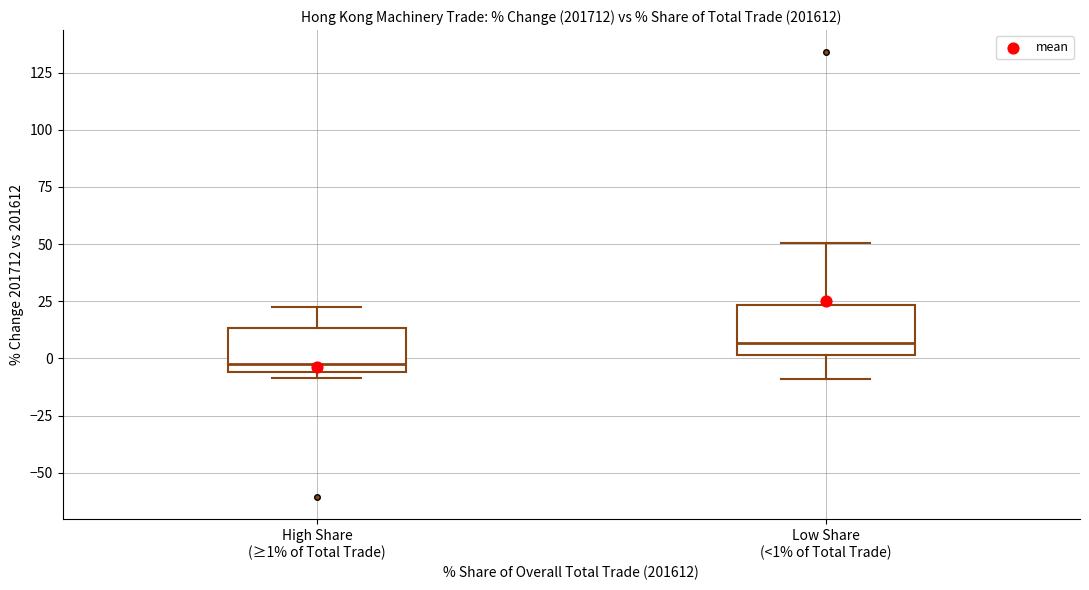

Which box has the lowest median line?

High Share (≥1% of Total Trade)